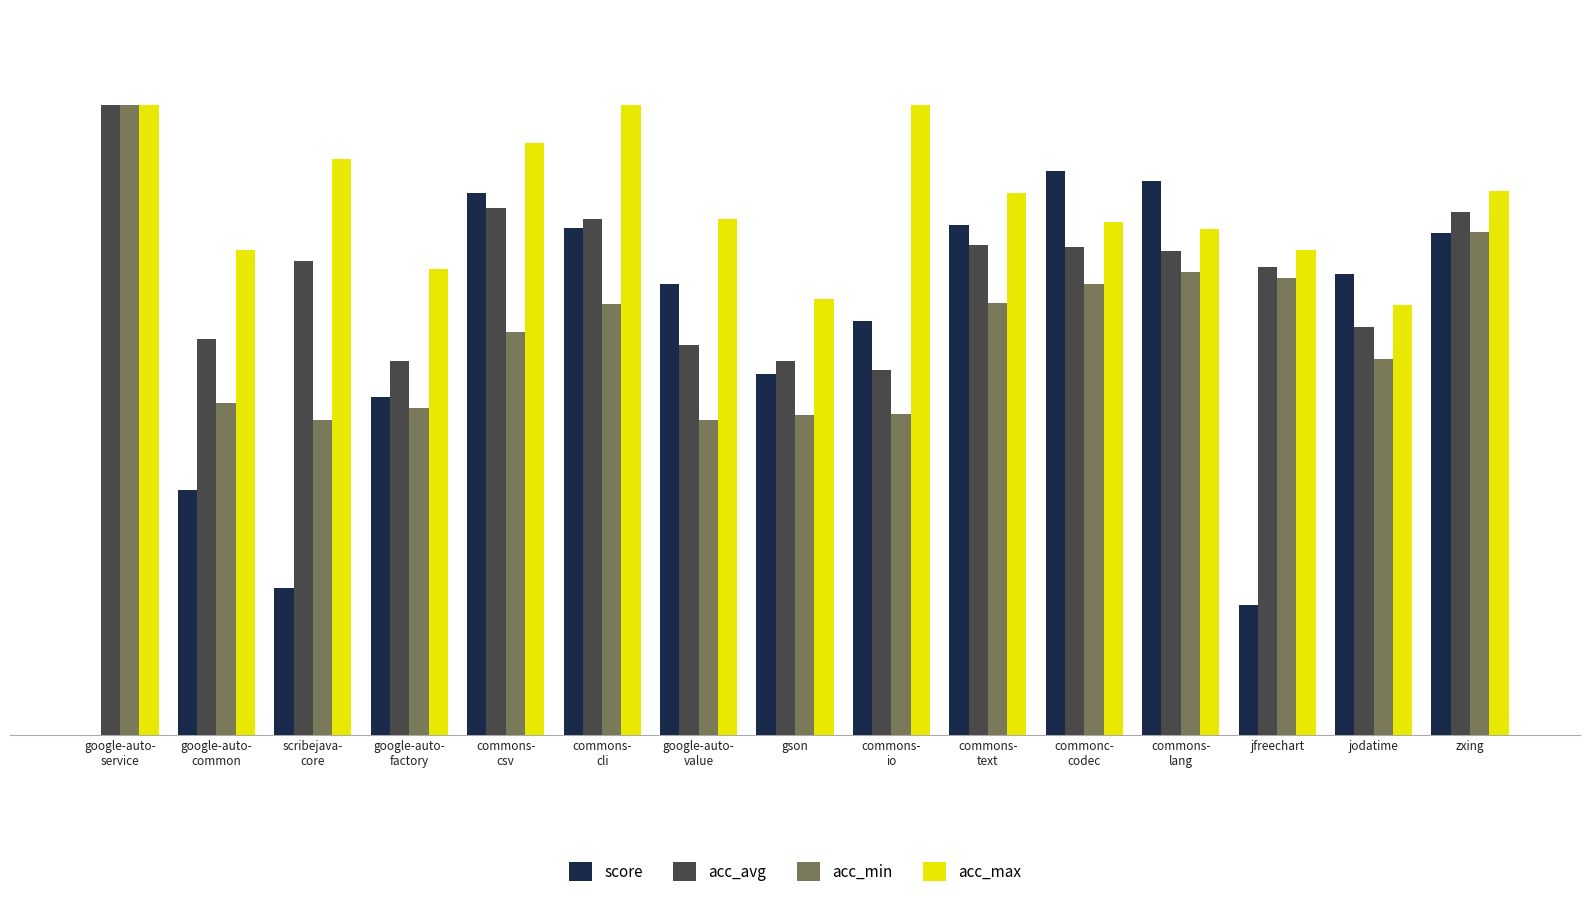

Is the value of acc_max at commons-
csv greater than the value of acc_min at commons-
cli?

Yes